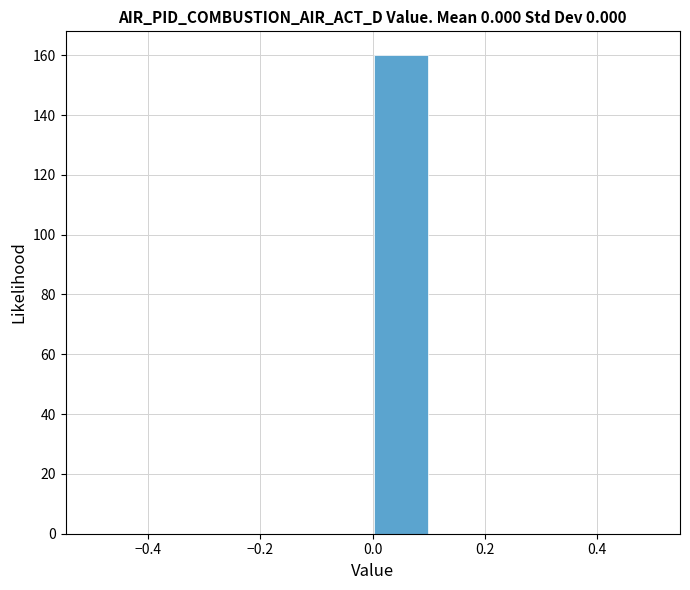

Reading left to right, transcribe this chart: for each bar, give the range it covers on the x-axis and its height. The values are not printed on the chart, so give them approximately, as read against the axis.

-0.5 to -0.4: 0
-0.4 to -0.3: 0
-0.3 to -0.2: 0
-0.2 to -0.1: 0
-0.1 to 0.0: 0
0.0 to 0.1: 160
0.1 to 0.2: 0
0.2 to 0.3: 0
0.3 to 0.4: 0
0.4 to 0.5: 0